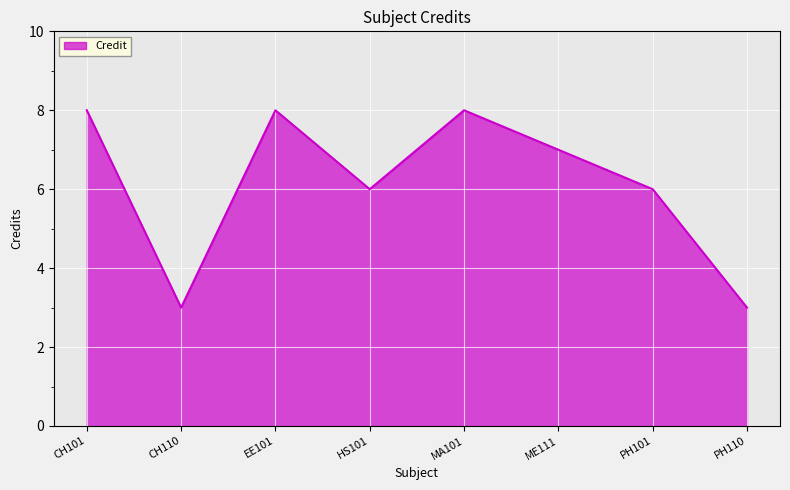

Does the chart have visible grid lines?

Yes